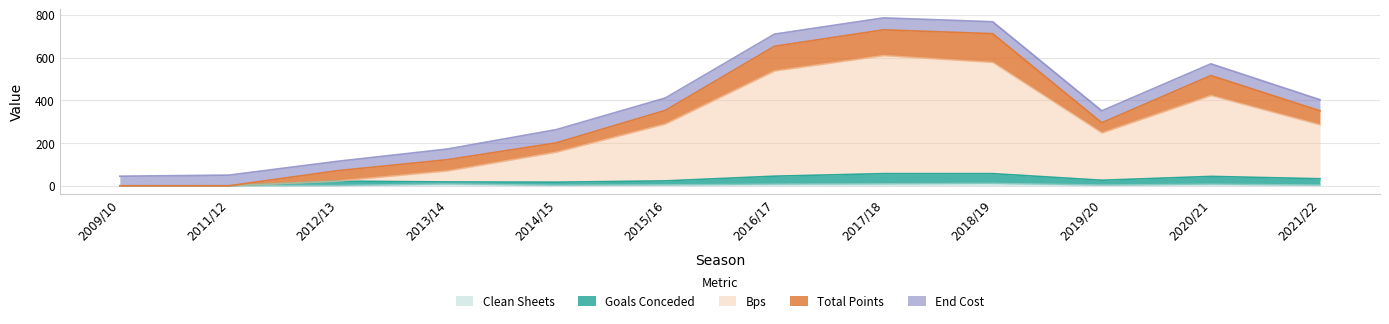

How many interior local valleys does the bps series have?

1